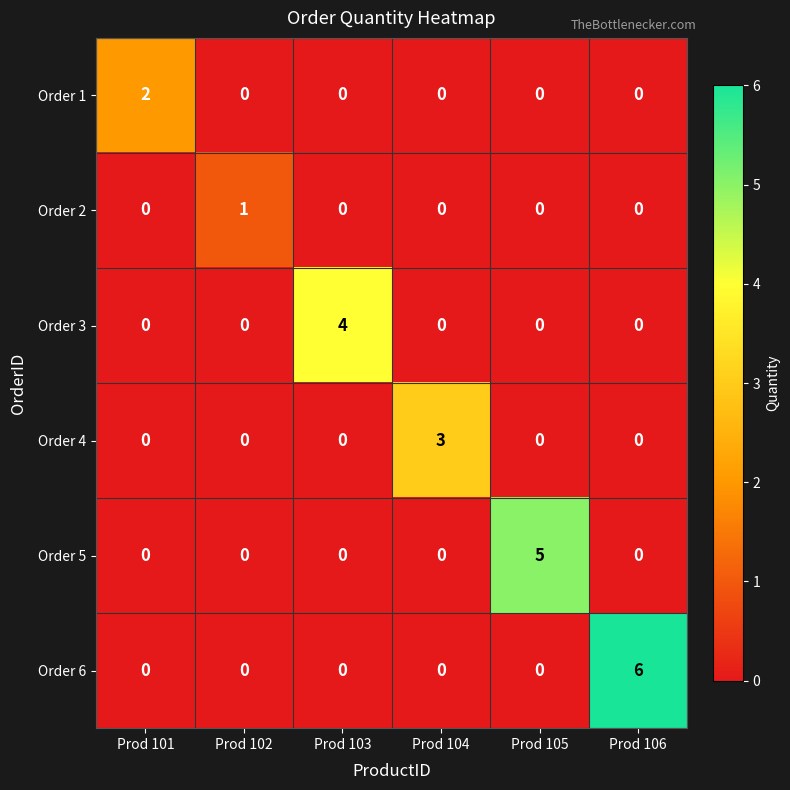

At which category is the sum across all series the highest?

Prod 106